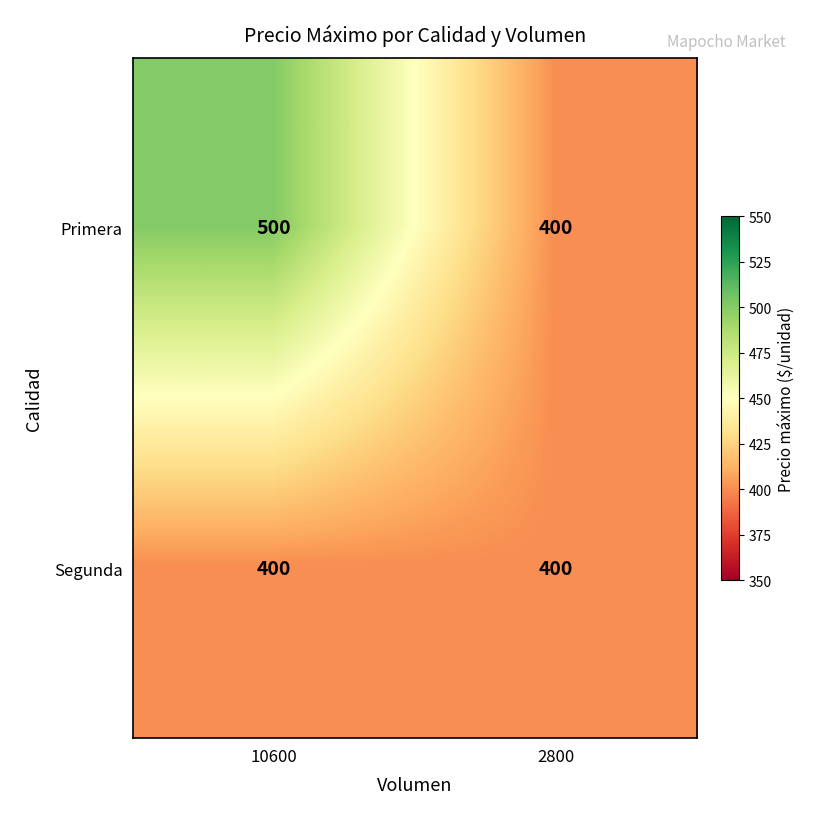

Which series changed the most between 10600 and 2800?

Primera